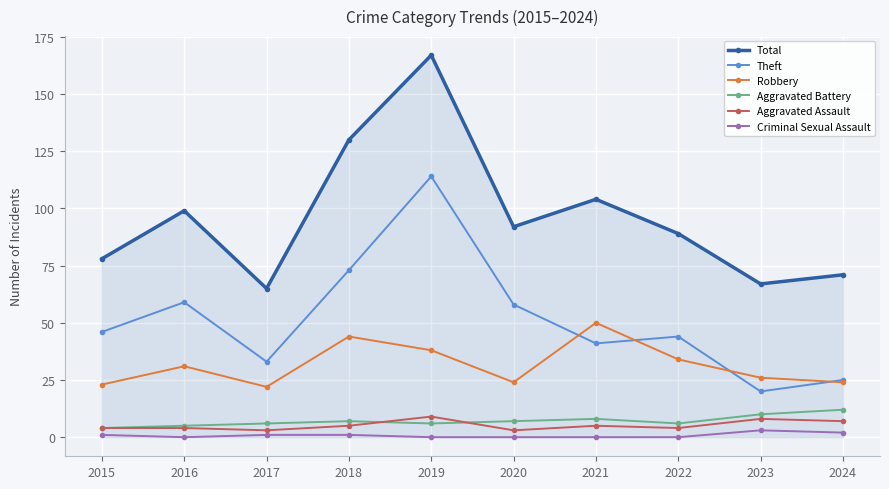

At how many categories does at least one series exceed 161?

1